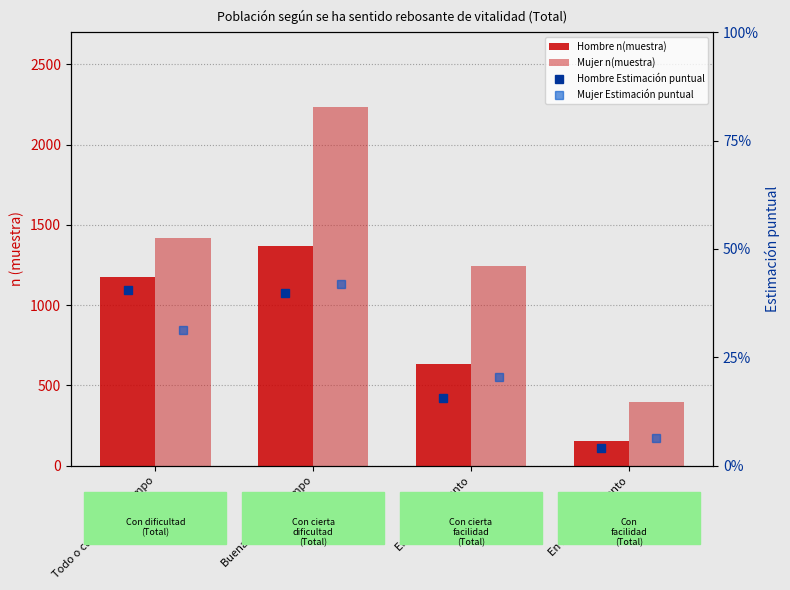

Rank the series at En ningún momento from lowest to highest value.

Hombre Estimación puntual, Mujer Estimación puntual, Hombre n(muestra), Mujer n(muestra)